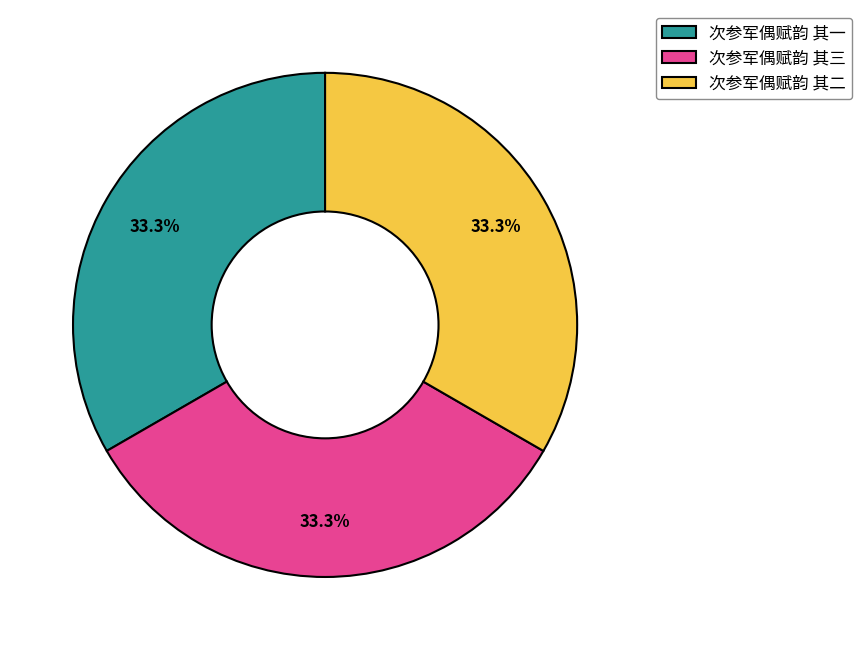

Approximately how many times larger is the value at 次参军偶赋韵 其一 compared to 次参军偶赋韵 其三?

1.0